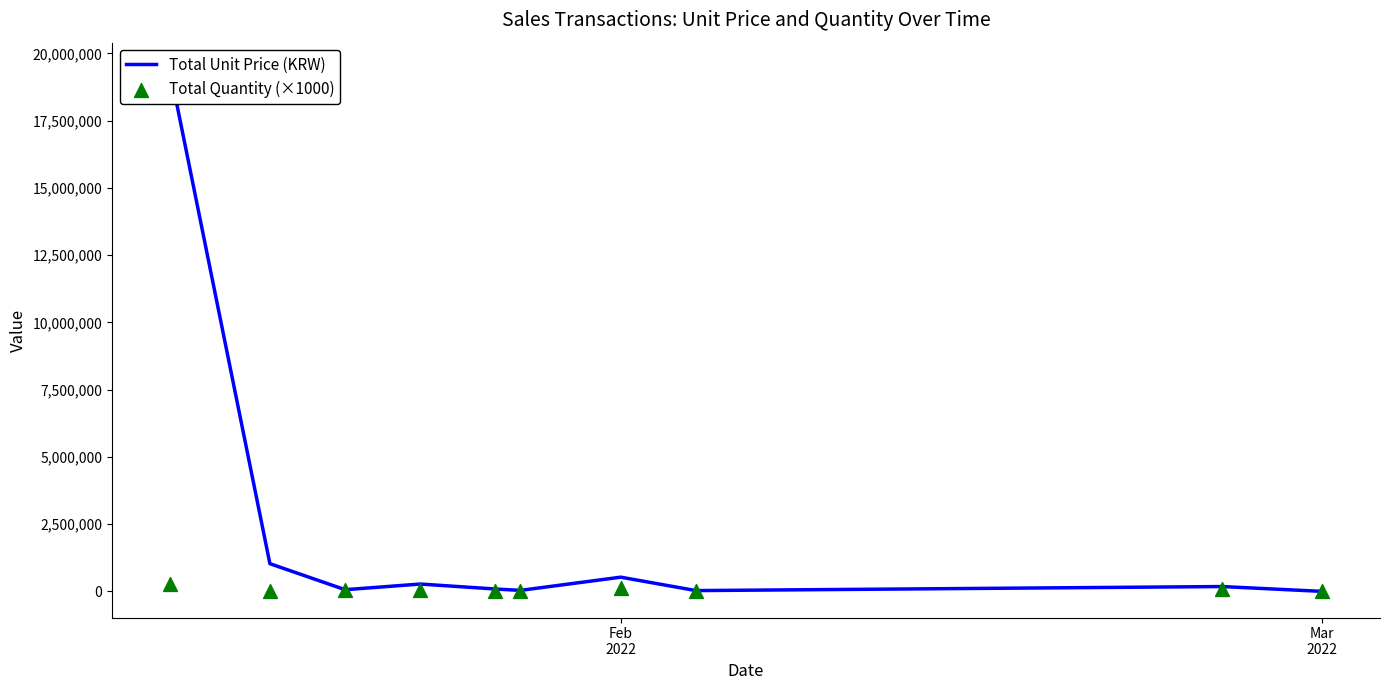

Which series reaches the minimum Y coordinate?

Total Unit Price (KRW)